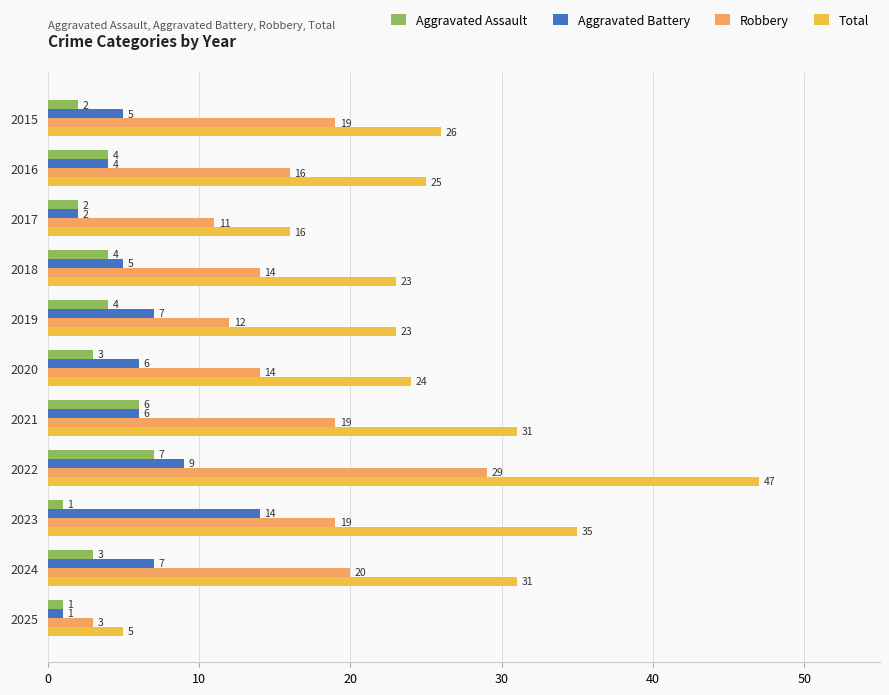

What is the sum of all Robbery values?

176